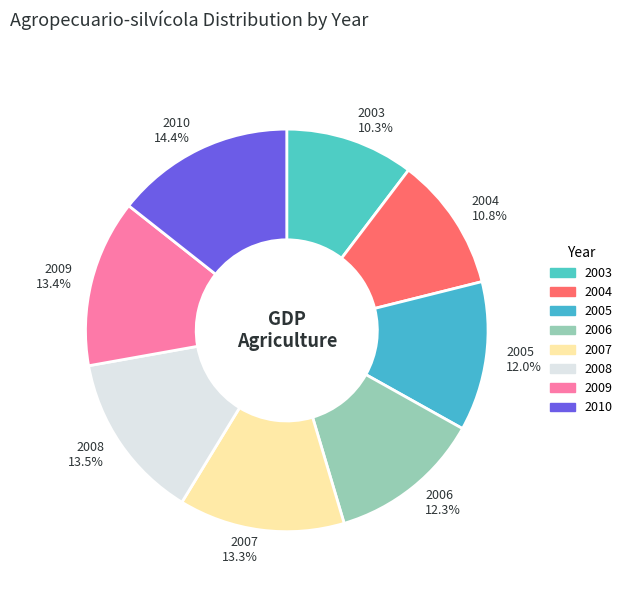

What is the ratio of the value at 2006 to the value at 2009?

0.9